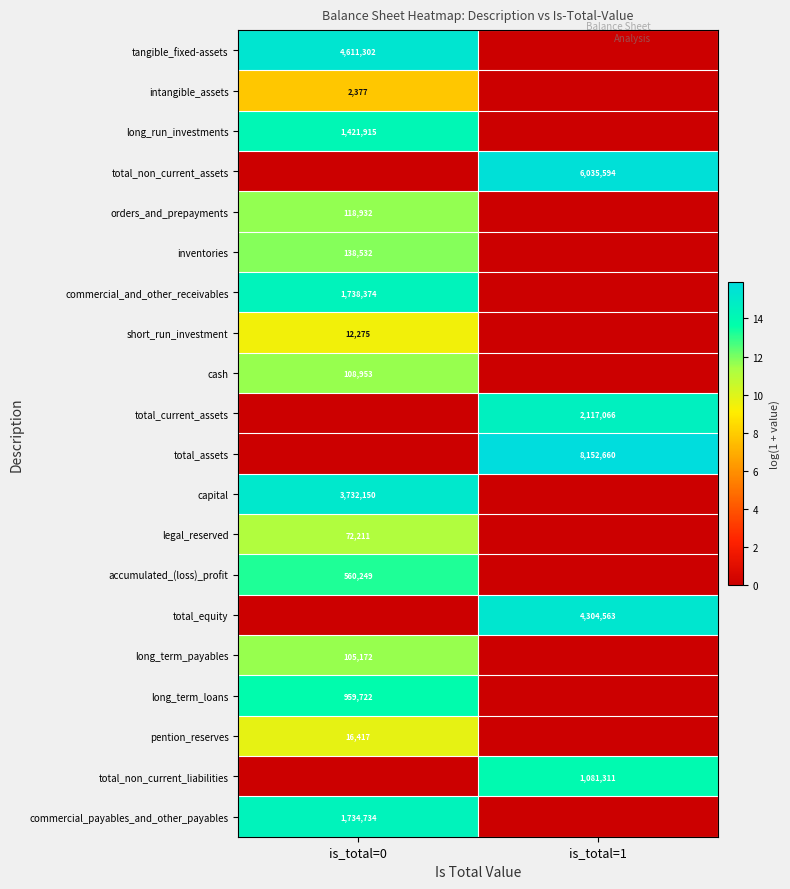

True or false: long_run_investments has a value of 2140158 at is_total=0.

False